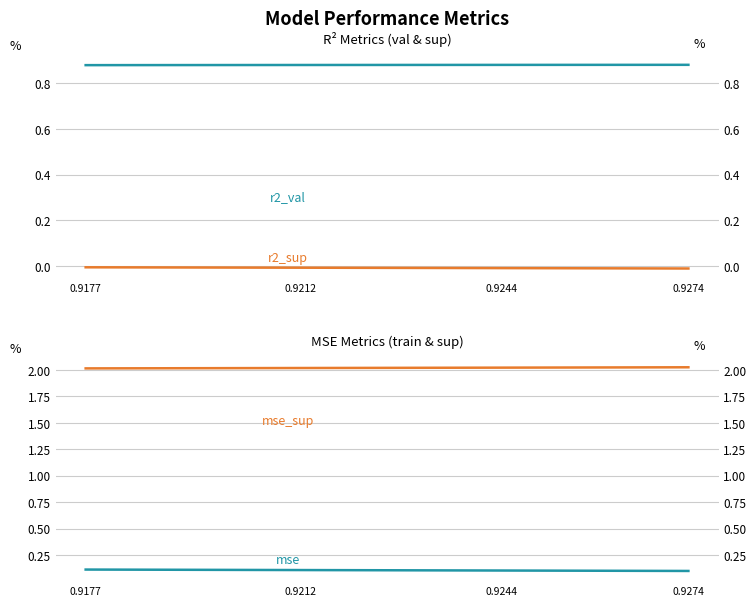

Is it true that mse equals 0.1 at 0.9177?

True